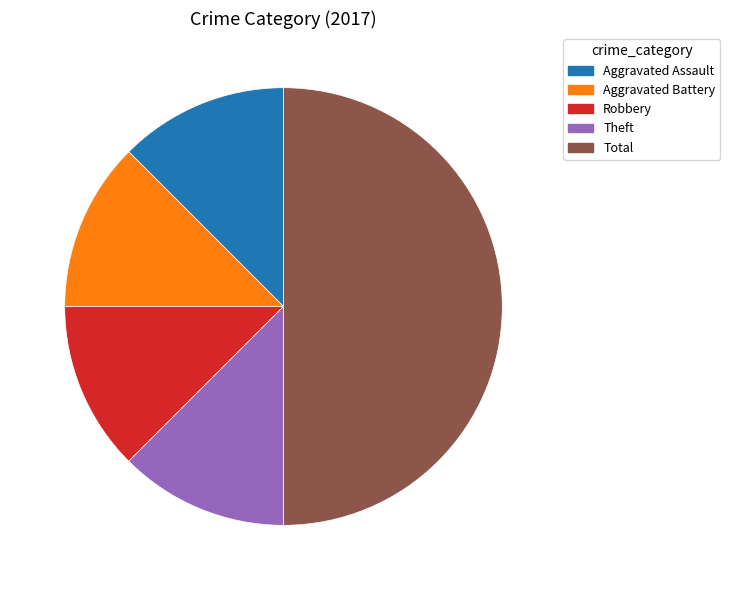

Does Aggravated Assault account for over 50% of the chart?

No